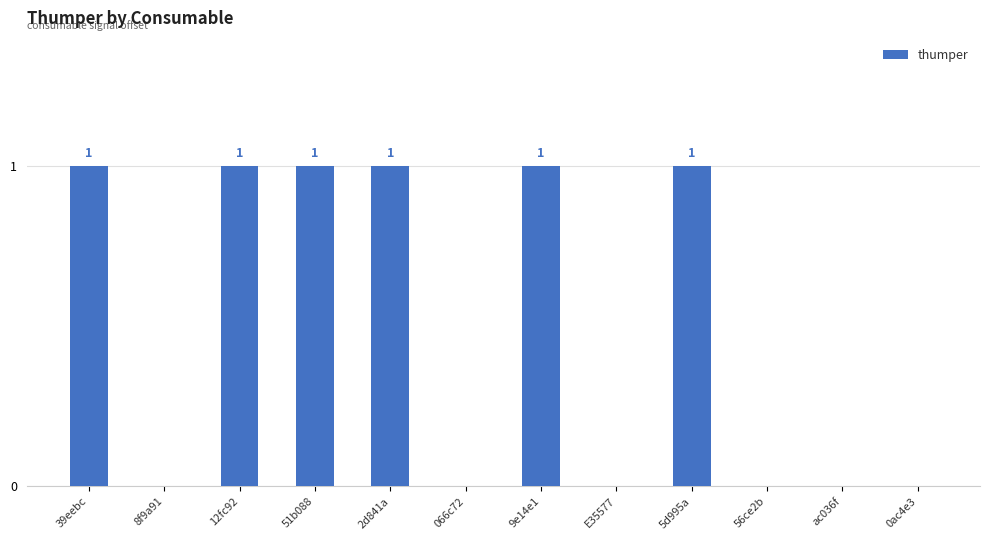

What is the ratio of the value at 2d841a to the value at 51b088?

1.0